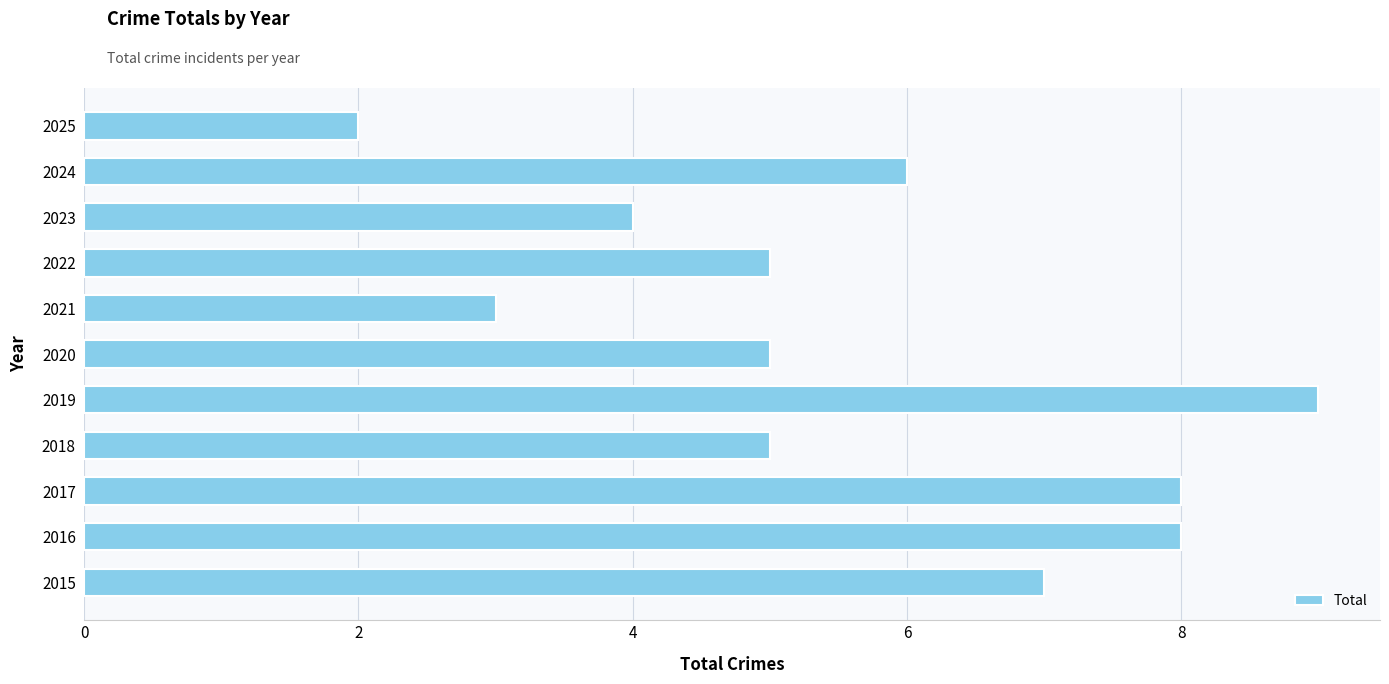

What is the sum of the values at 2025 and 2020?

7